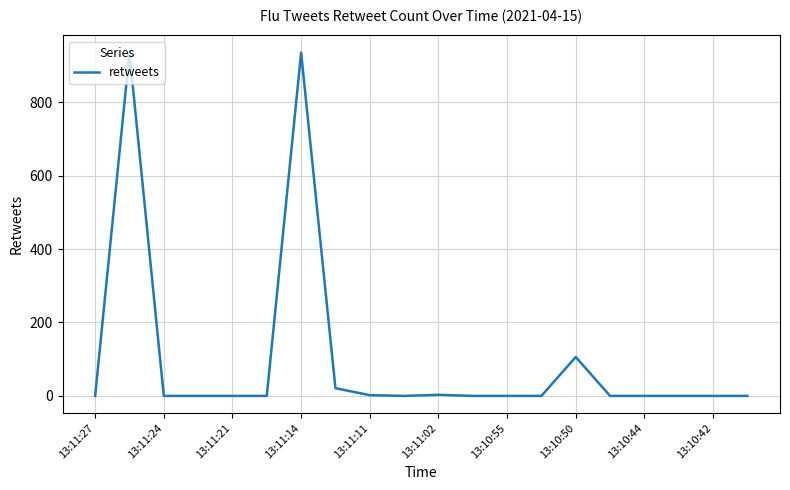

What is the difference between the maximum and minimum values?

935